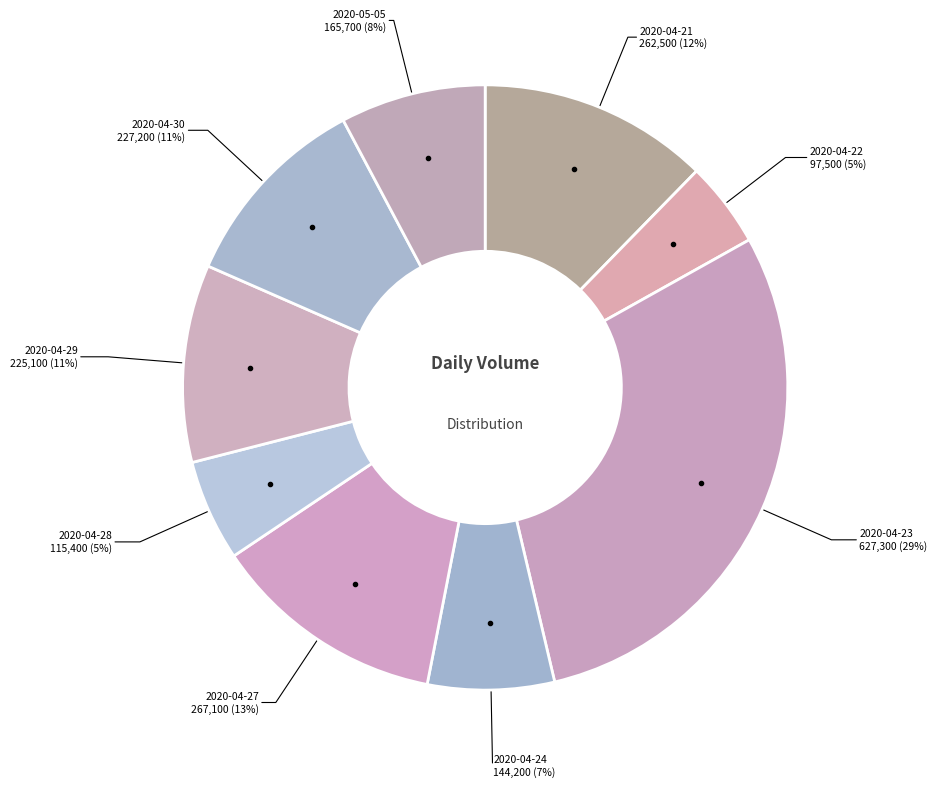

Rank the categories by value from lowest to highest.

2020-04-22, 2020-04-28, 2020-04-24, 2020-05-05, 2020-04-29, 2020-04-30, 2020-04-21, 2020-04-27, 2020-04-23